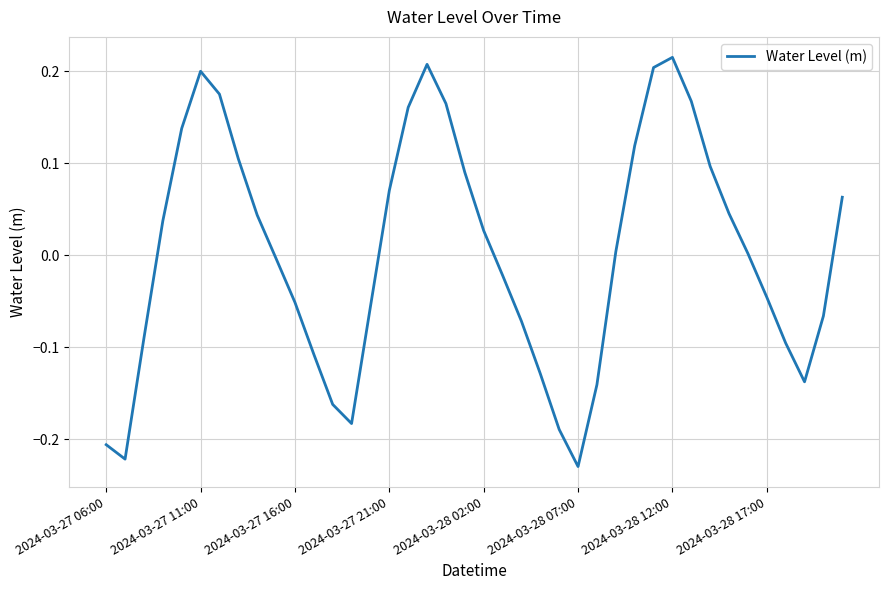

What is the difference between the maximum and minimum values?

0.4